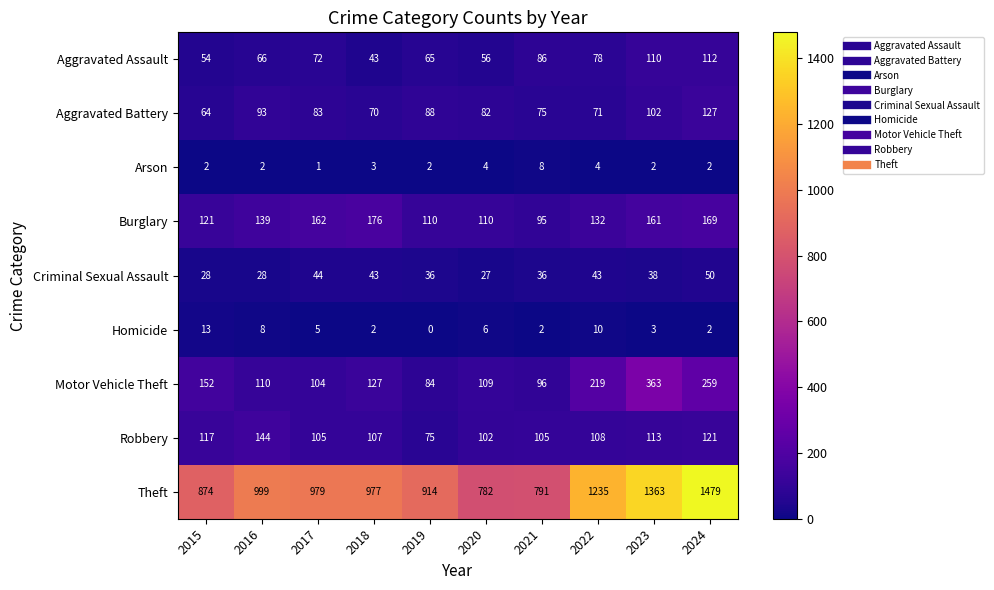

Rank the series by their maximum value, from highest to lowest.

Theft, Motor Vehicle Theft, Burglary, Robbery, Aggravated Battery, Aggravated Assault, Criminal Sexual Assault, Homicide, Arson